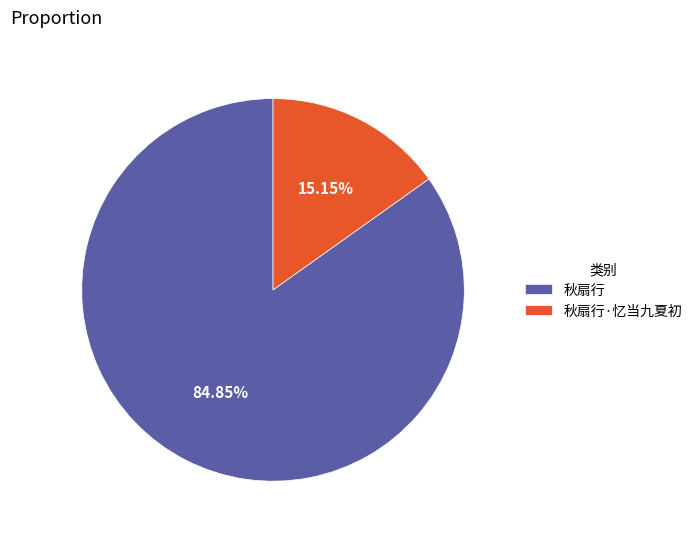

Rank the categories by value from highest to lowest.

秋扇行, 秋扇行·忆当九夏初